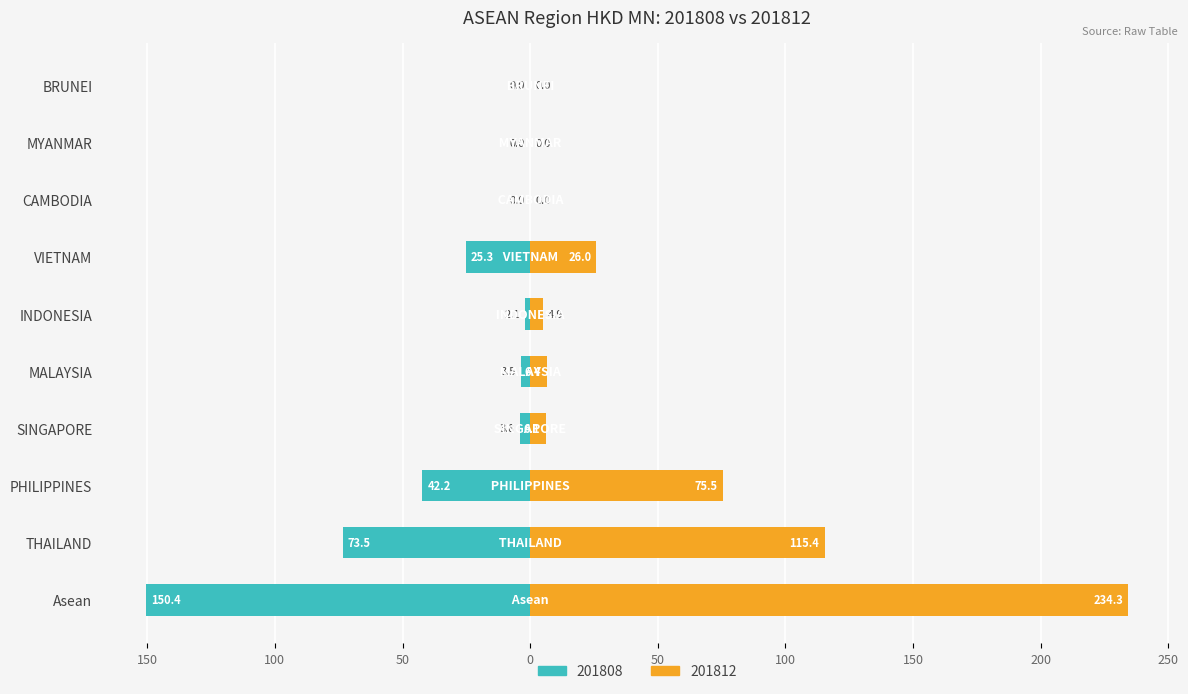

Is it true that 201808 equals -1.0 at INDONESIA?

False